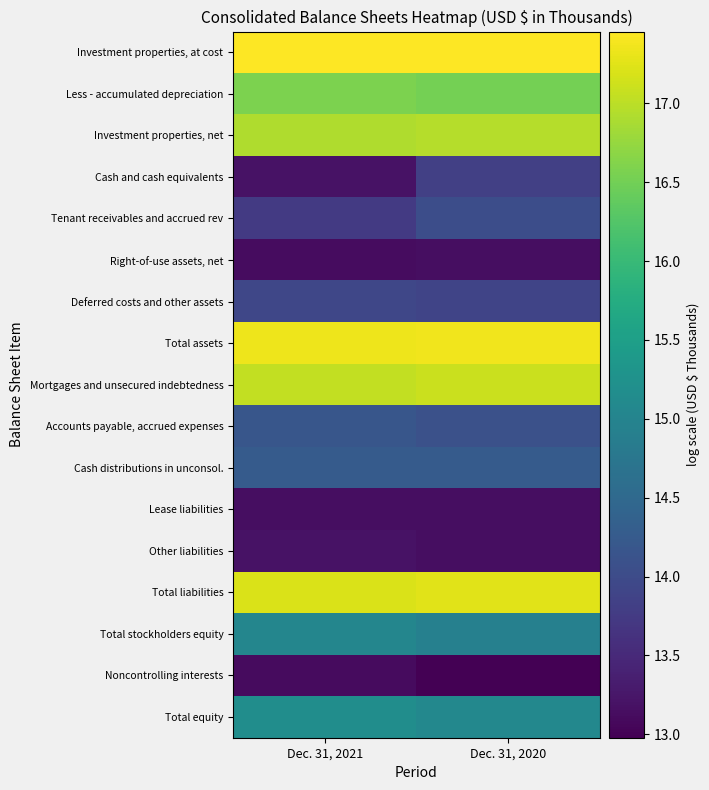

Between Dec. 31, 2020 and Dec. 31, 2021, which is larger?

Dec. 31, 2020